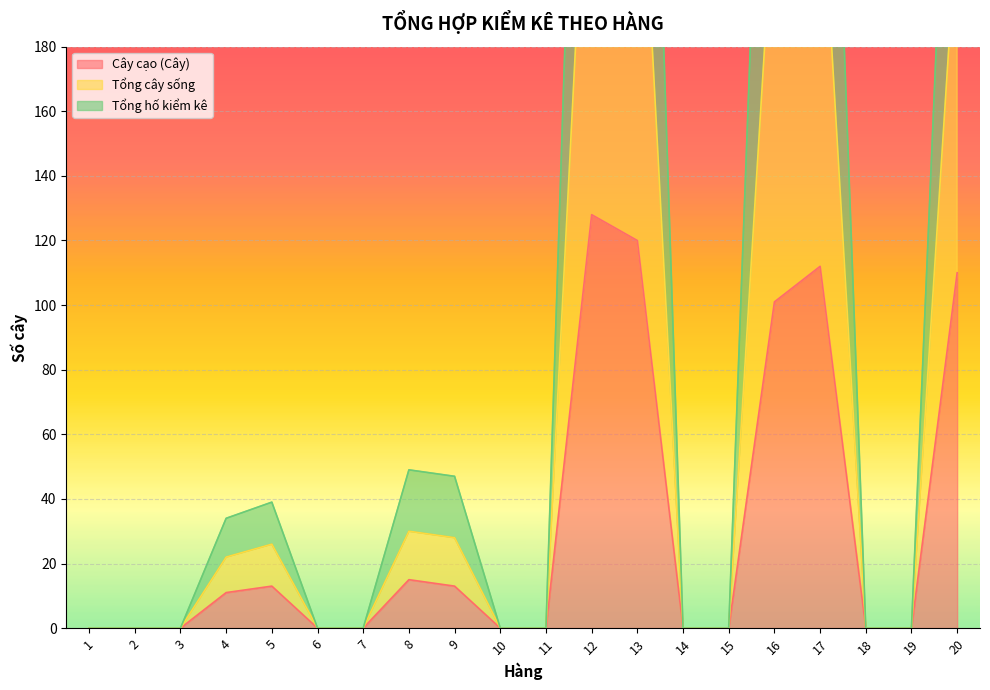

Which has a higher value, 2 or 1?

2